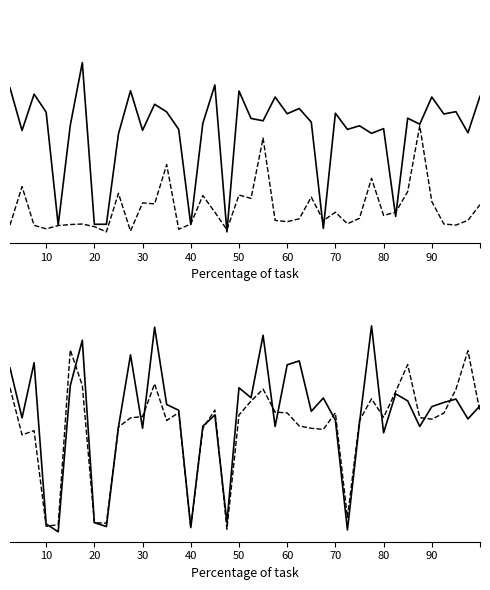

What is the smallest value displayed?

0.4